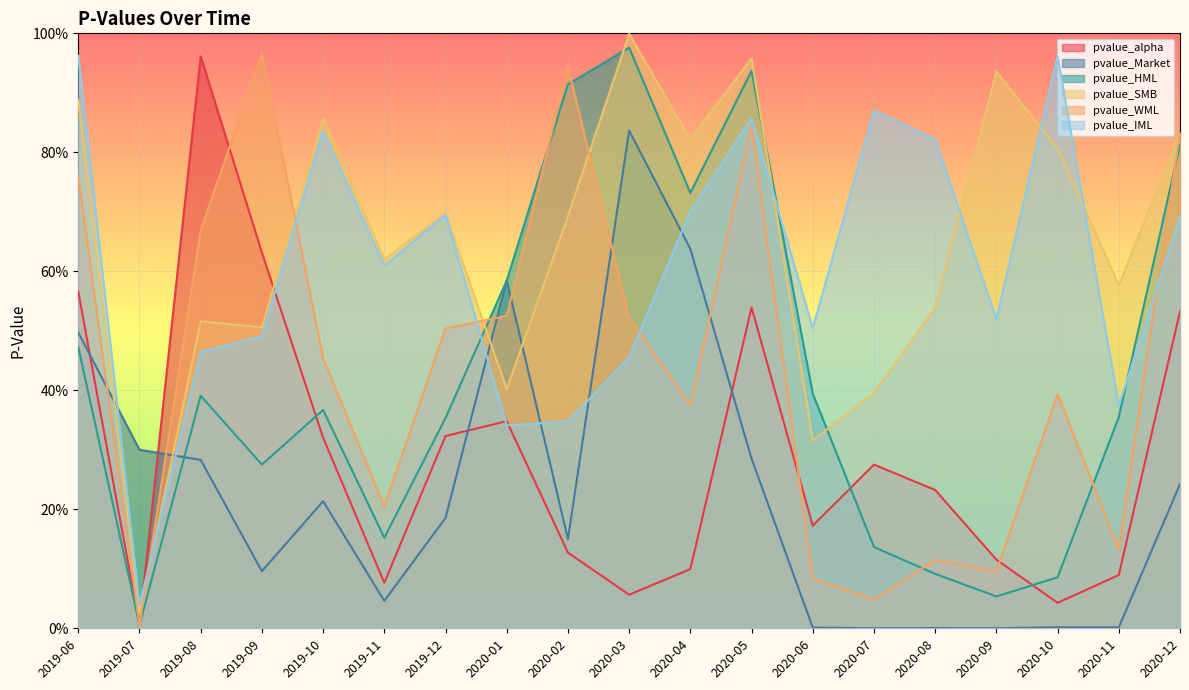

Reading left to right, transcribe all the data shown in this chart.

pvalue_alpha: 0.6	0.0	1.0	0.6	0.3	0.1	0.3	0.3	0.1	0.1	0.1	0.5	0.2	0.3	0.2	0.1	0.0	0.1	0.5
pvalue_Market: 0.5	0.3	0.3	0.1	0.2	0.0	0.2	0.6	0.1	0.8	0.6	0.3	0.0	0.0	0.0	0.0	0.0	0.0	0.2
pvalue_HML: 0.5	0.0	0.4	0.3	0.4	0.2	0.4	0.6	0.9	1.0	0.7	0.9	0.4	0.1	0.1	0.1	0.1	0.4	0.8
pvalue_SMB: 0.9	0.0	0.5	0.5	0.9	0.6	0.7	0.4	0.7	1.0	0.8	1.0	0.3	0.4	0.5	0.9	0.8	0.6	0.8
pvalue_WML: 0.8	0.0	0.7	1.0	0.5	0.2	0.5	0.5	0.9	0.5	0.4	0.8	0.1	0.0	0.1	0.1	0.4	0.1	0.8
pvalue_IML: 1.0	0.0	0.5	0.5	0.8	0.6	0.7	0.3	0.3	0.5	0.7	0.9	0.5	0.9	0.8	0.5	1.0	0.4	0.7